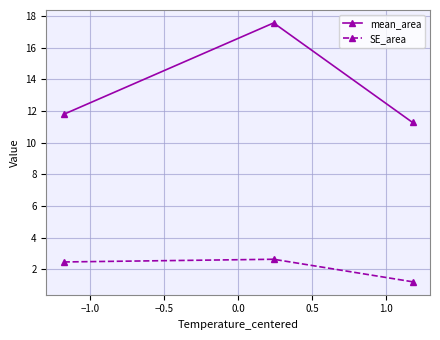

What is the highest value of the mean_area series?

17.6